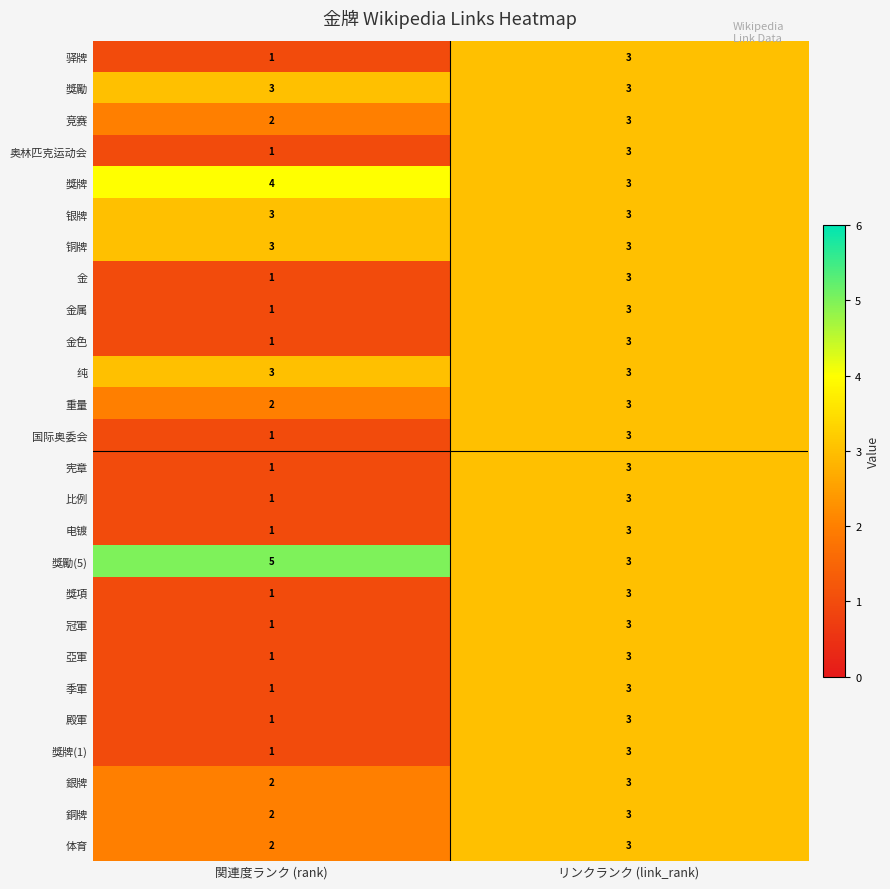

What is the spread (max minus min) of values at 関連度ランク (rank)?

4